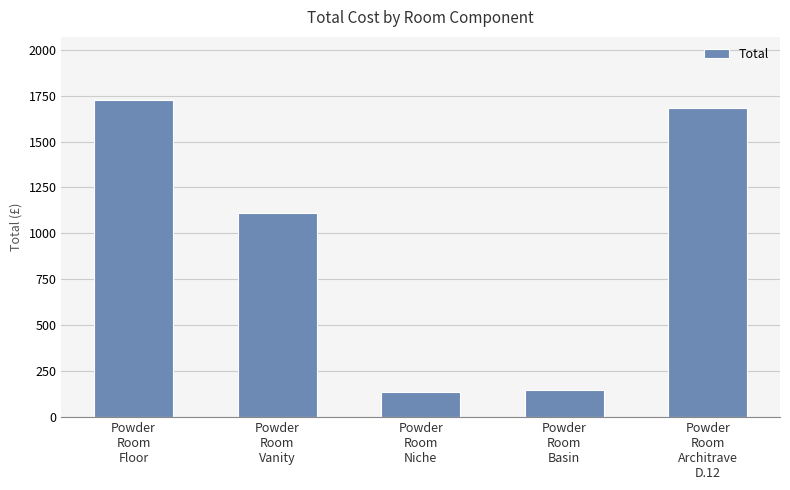

How many categories are shown in the chart?

5